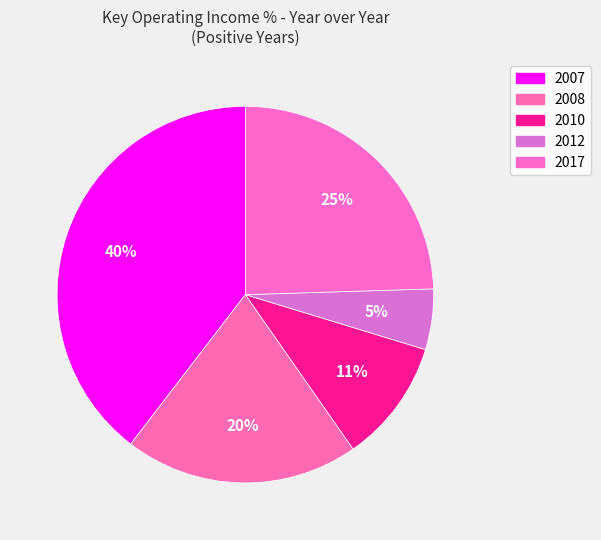

How many segments does this pie chart have?

5